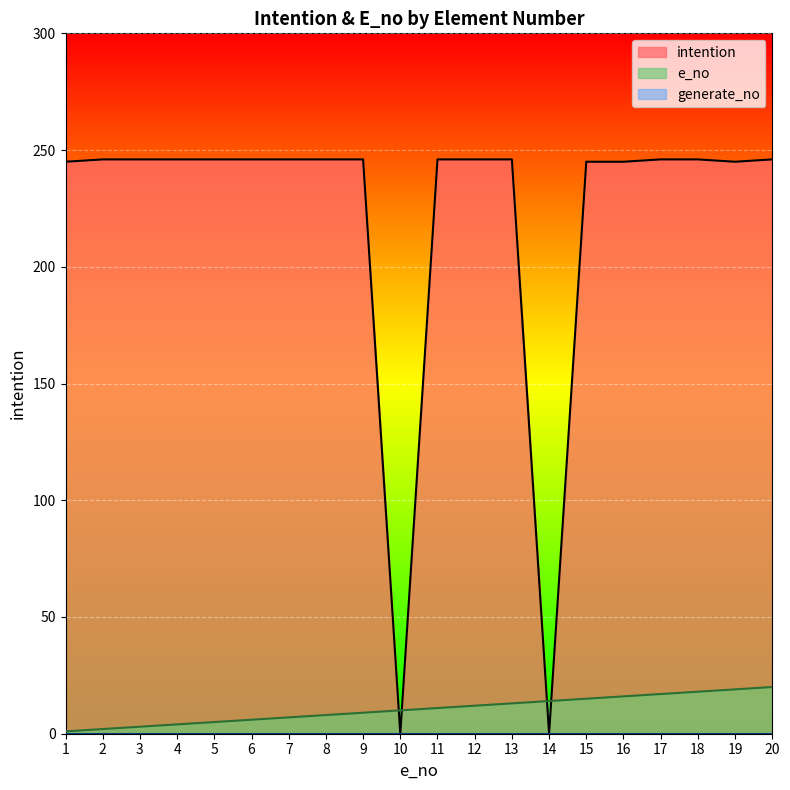

At which category does intention reach its first local valley?

10